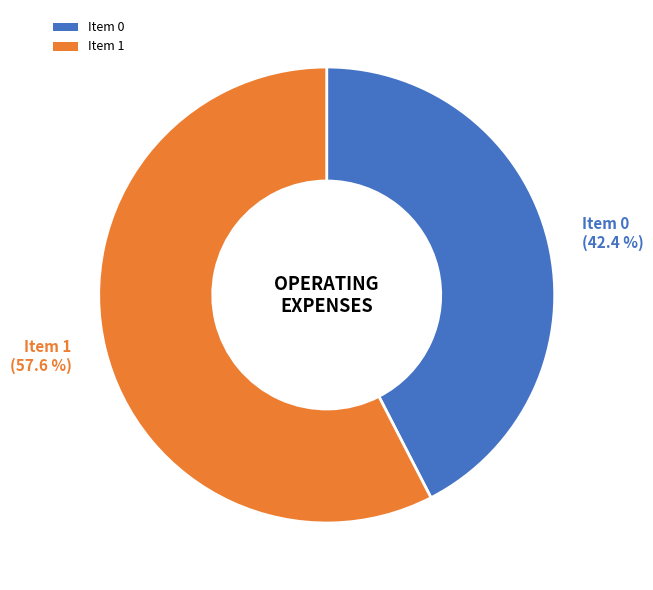

Which category has the biggest portion of the pie?

Item 1